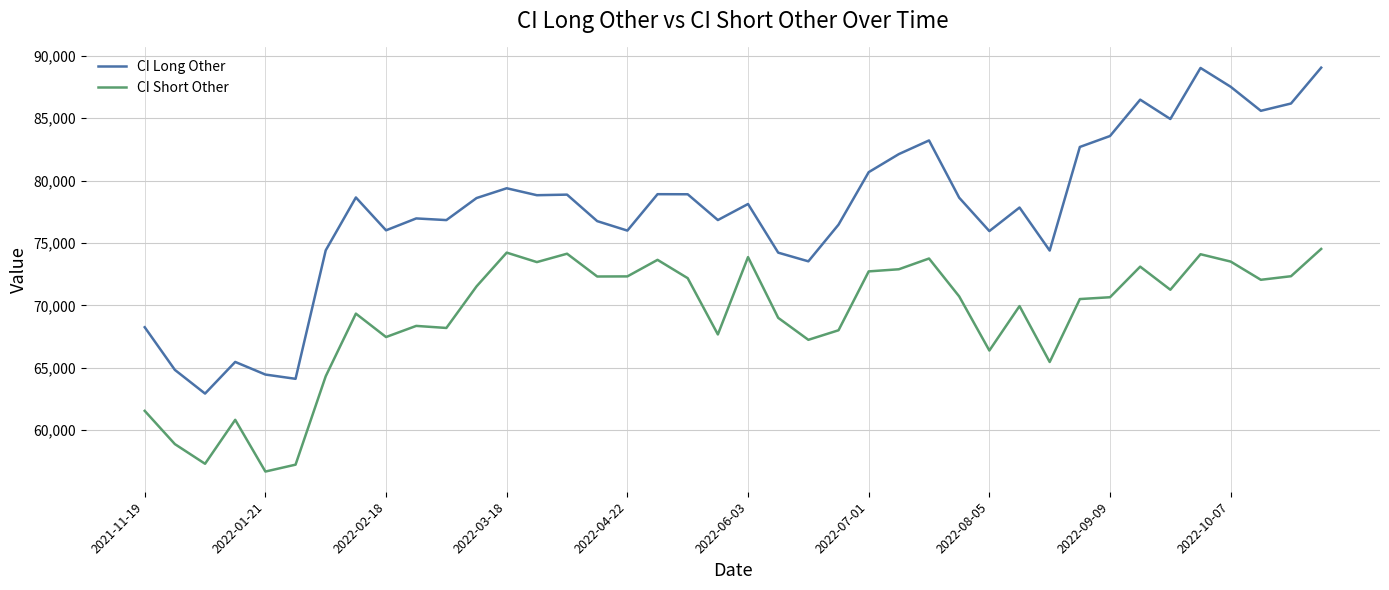

List the series in order of their overall mean, highest first.

CI Long Other, CI Short Other